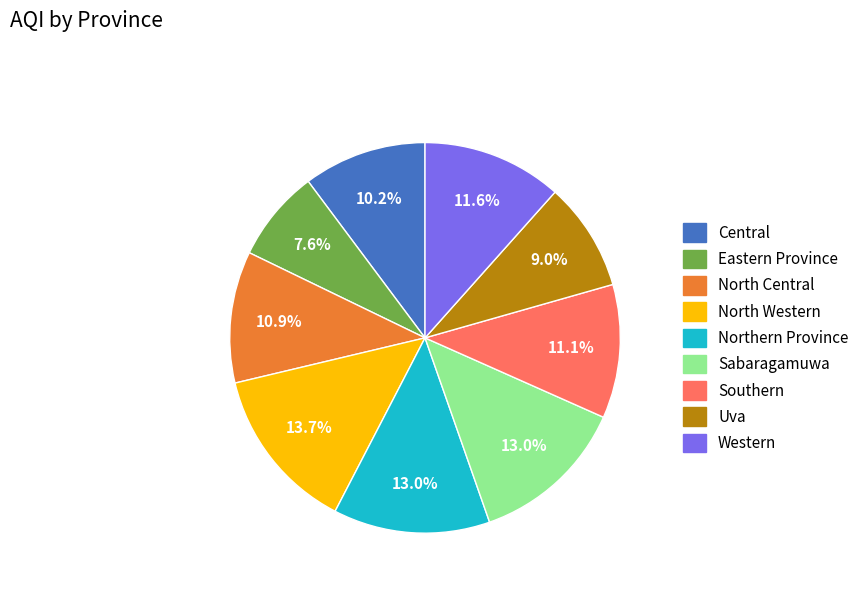

How many slices are in this pie chart?

9